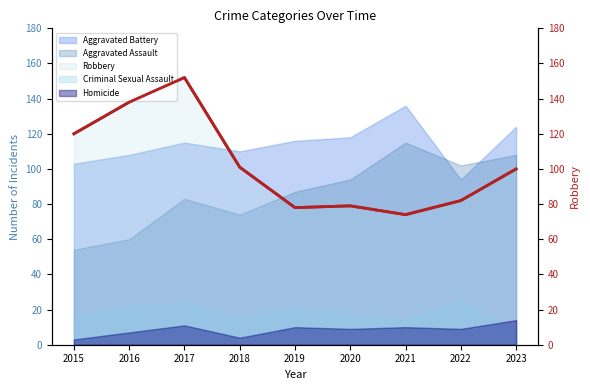

Is it true that the value at 2023 is 100?

True